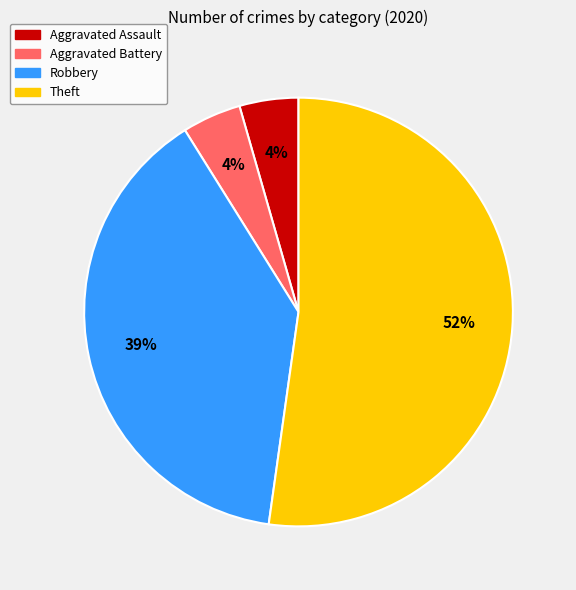

Do Theft and Aggravated Assault together represent more than half of the pie?

Yes